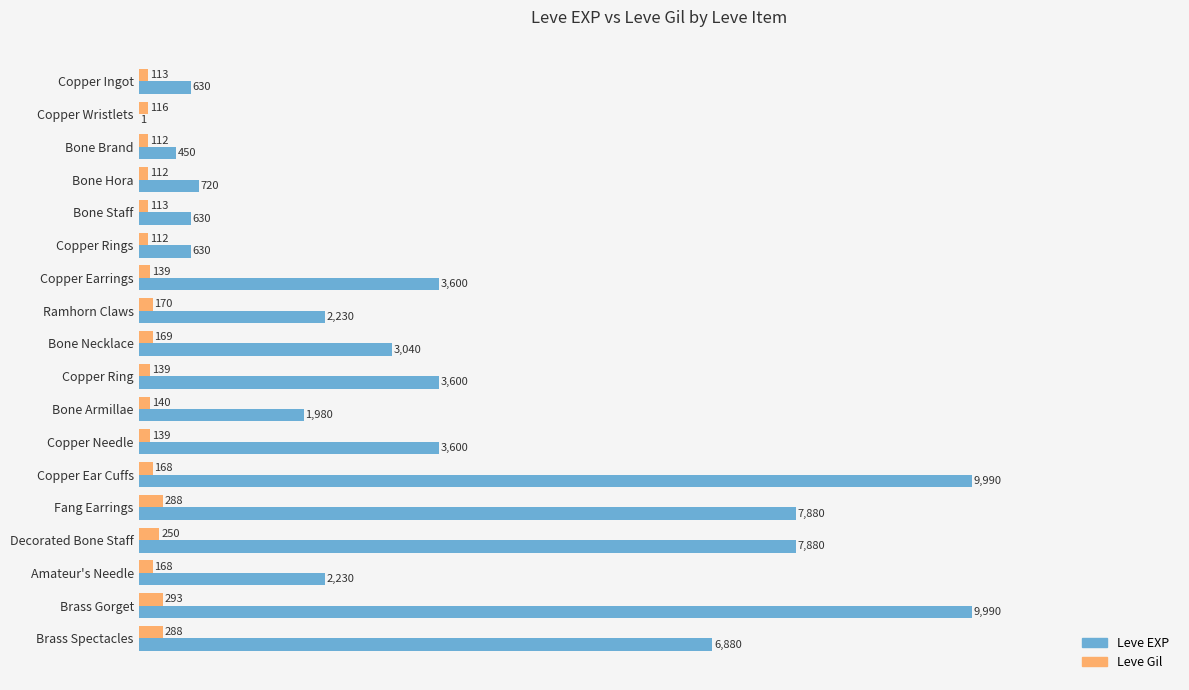

How many distinct data groups are displayed?

2